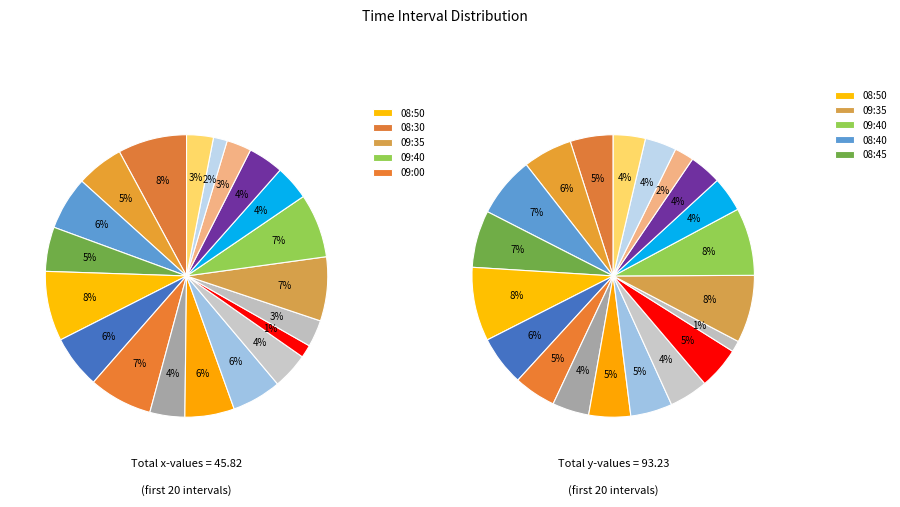

How many slices are in this pie chart?

20